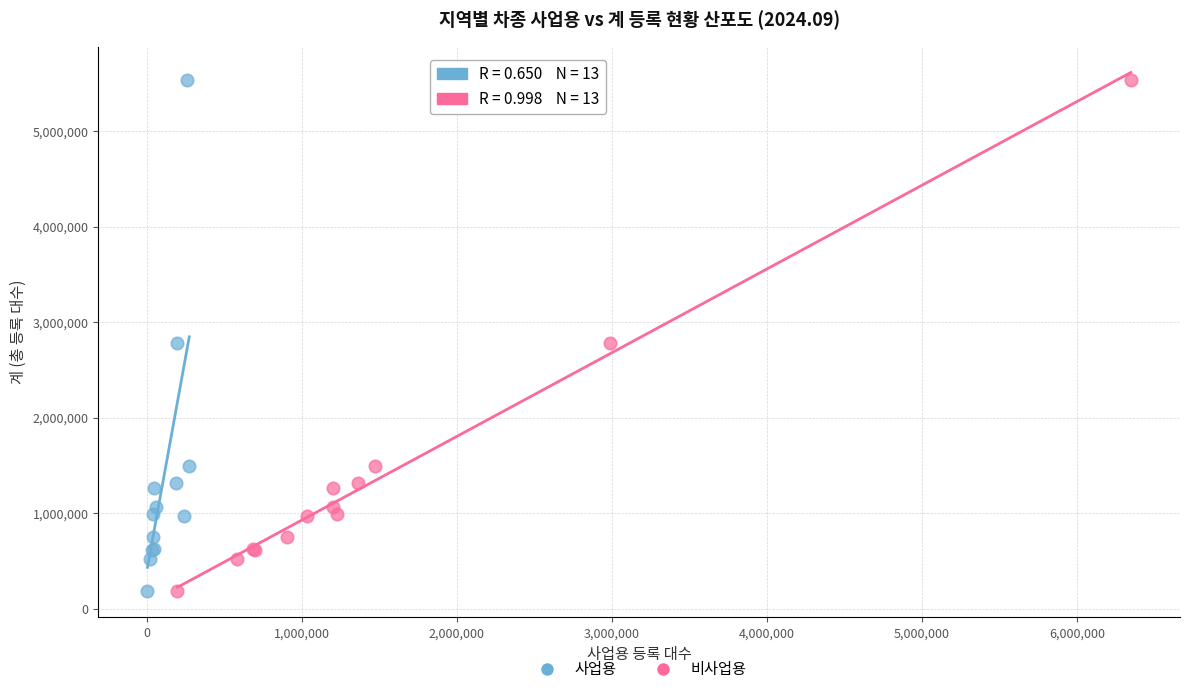

What are all the series names shown in the legend?

사업용, 비사업용